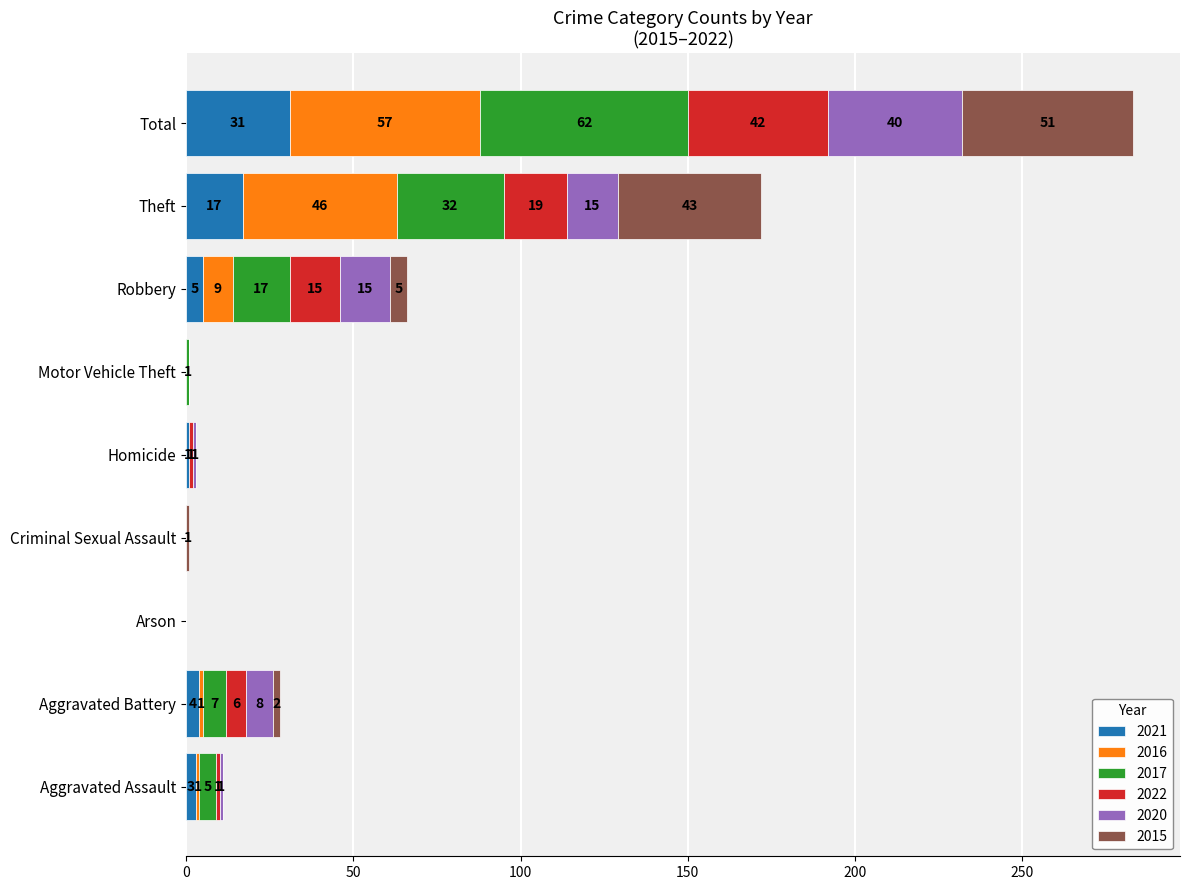

What are all the series names shown in the legend?

2021, 2016, 2017, 2022, 2020, 2015